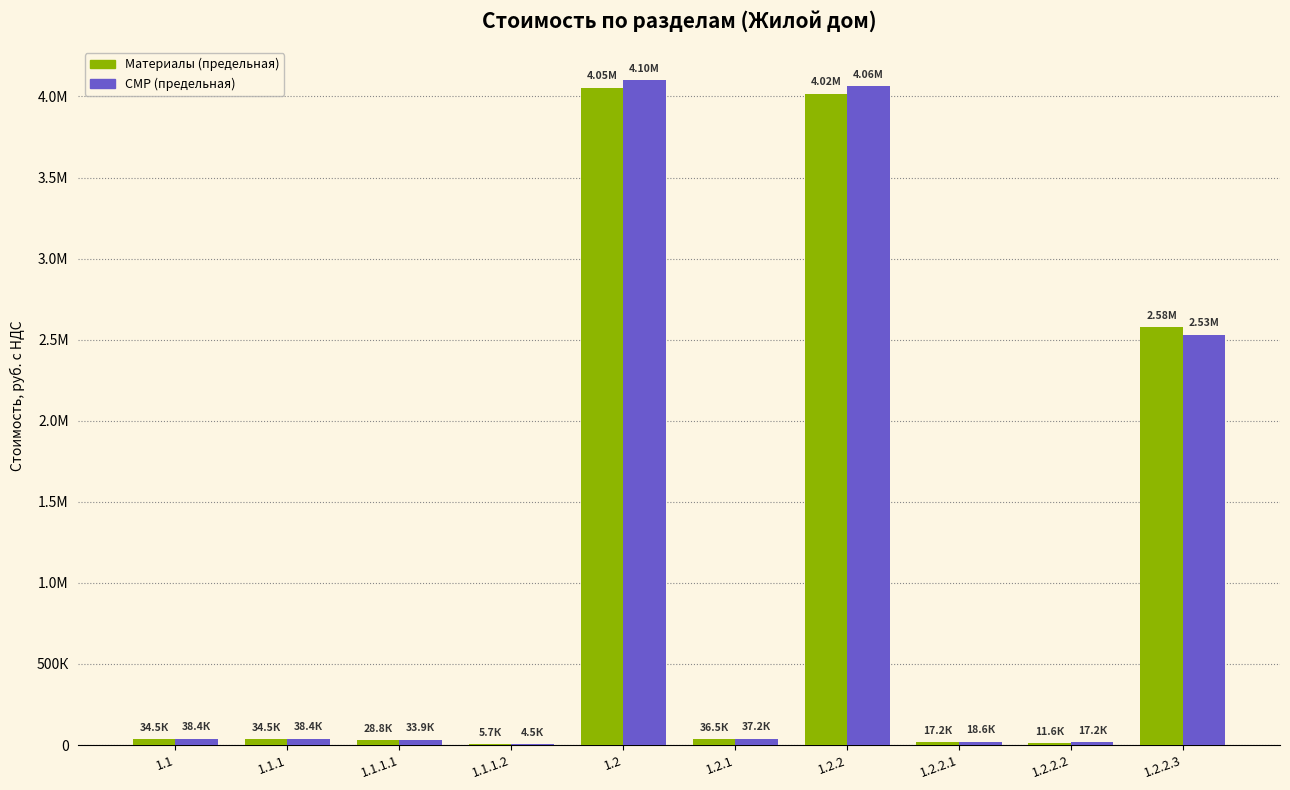

What are all the series names shown in the legend?

Материалы (предельная), СМР (предельная)